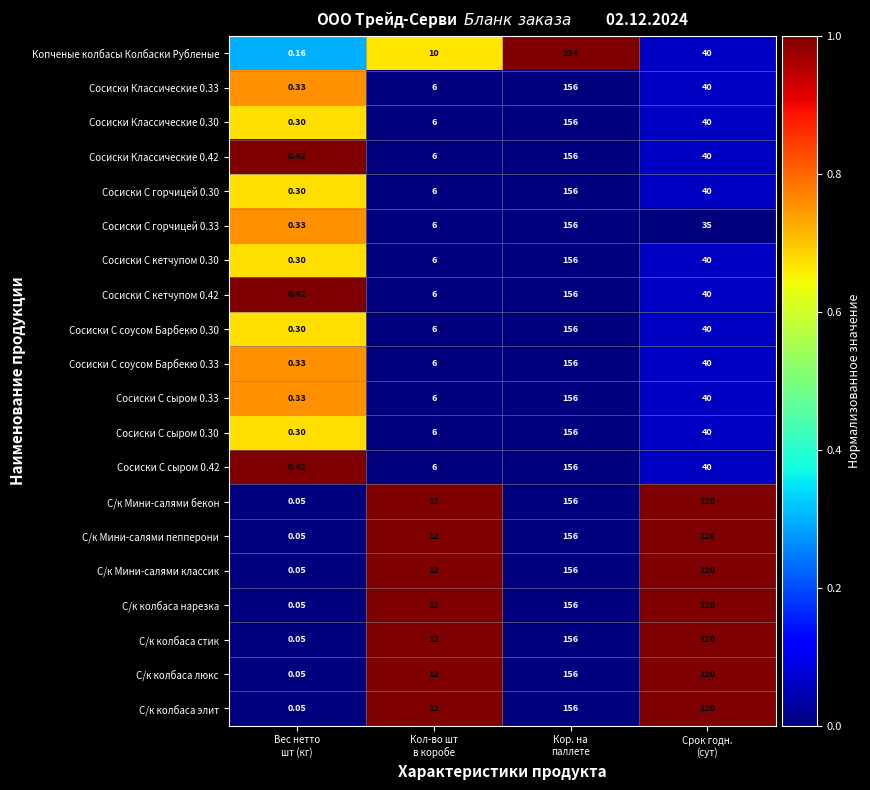

Which series has the largest range (max minus min)?

Копченые колбасы Колбаски Рубленые